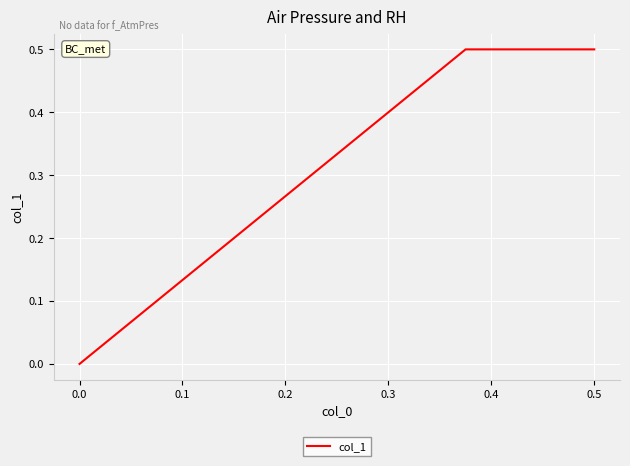

How many lines are shown in the chart?

1